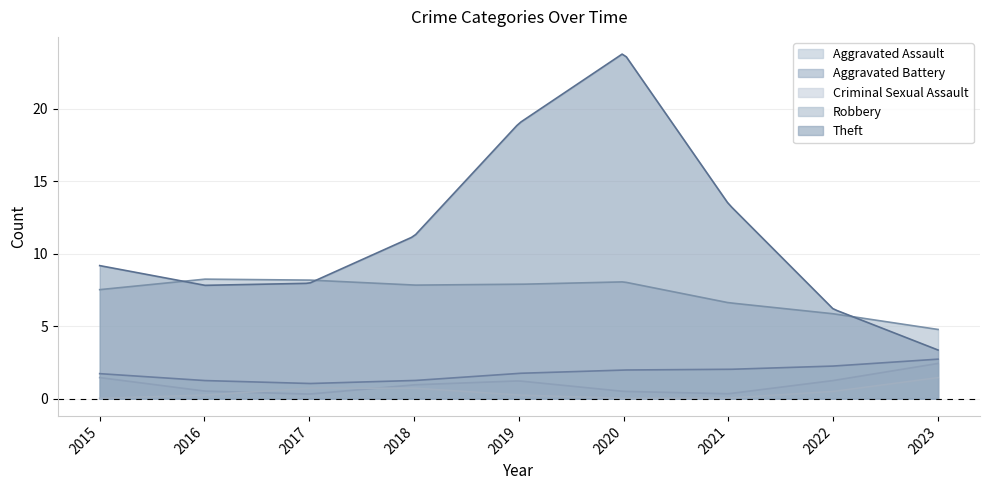

List the labels in order of Aggravated Battery value, largest first.

2023, 2015, 2019, 2020, 2021, 2022, 2016, 2017, 2018